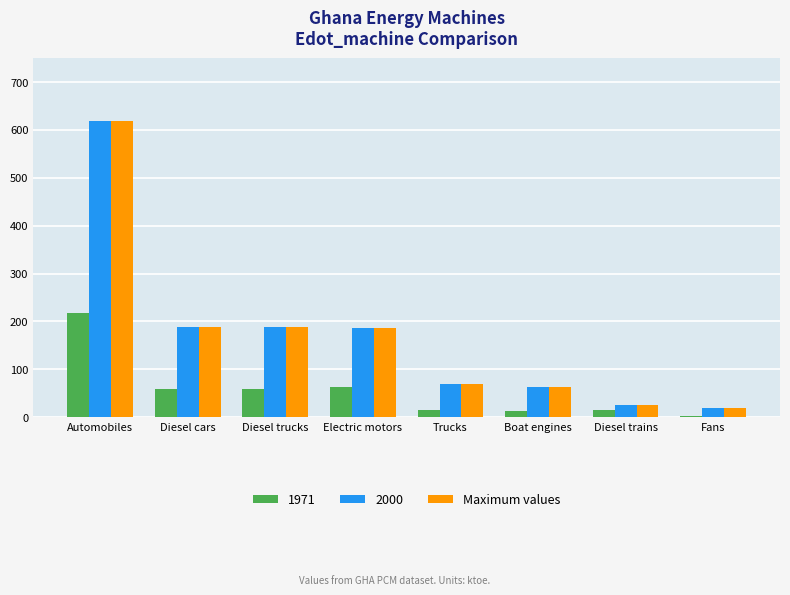

Which label corresponds to the largest value in the chart?

Automobiles